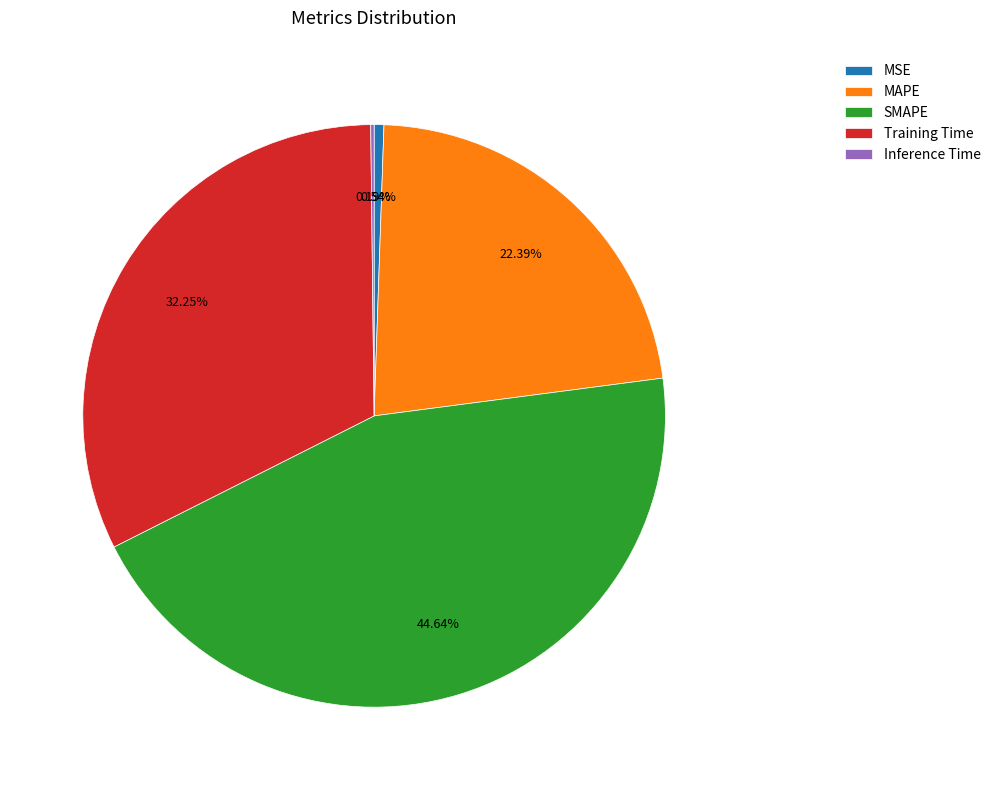

The MAPE slice represents 30% of the pie. True or false?

False